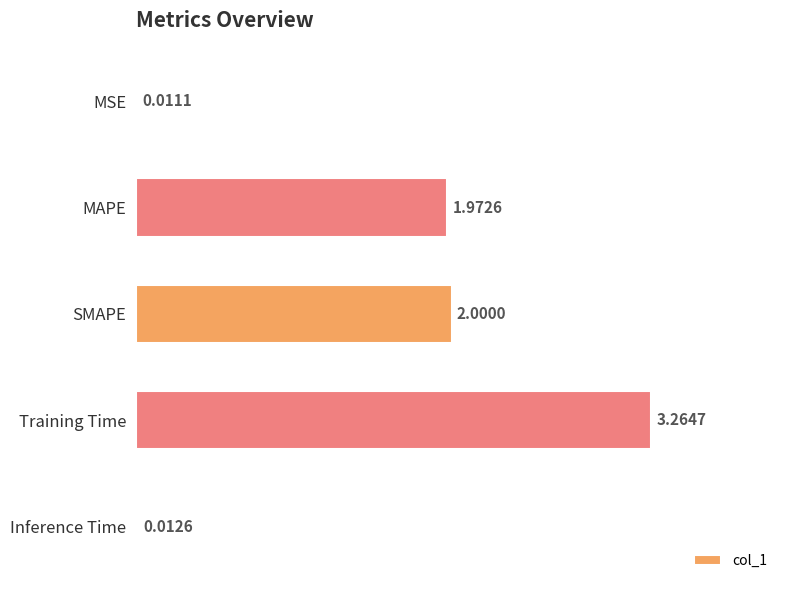

Where is the data nearest to the value 1?

MAPE